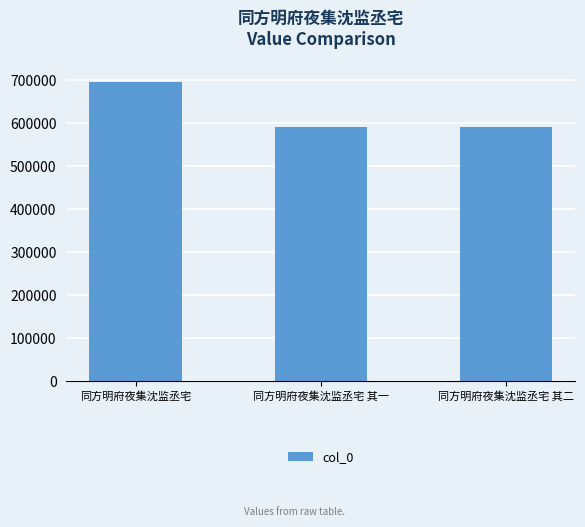

The chart shows a value of 695680 at 同方明府夜集沈监丞宅. True or false?

True